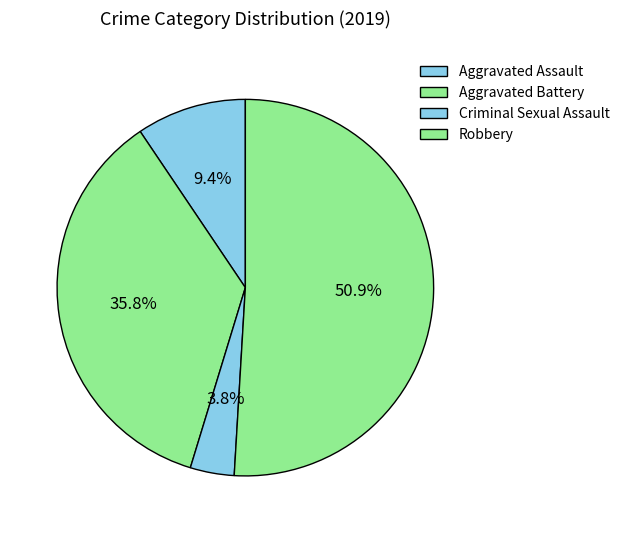

Count the number of slices in the pie.

4